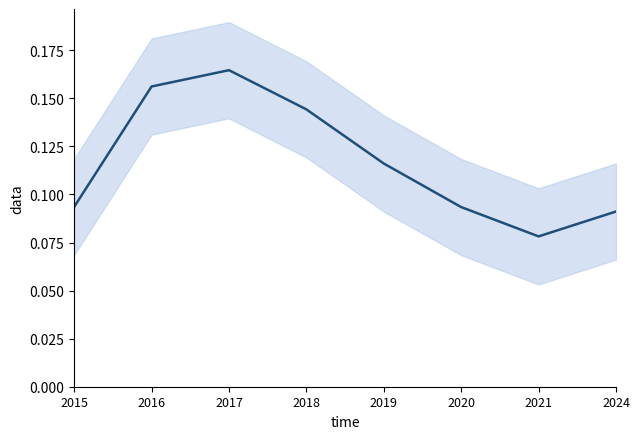

Between 2021 and 2020, which is larger?

2020